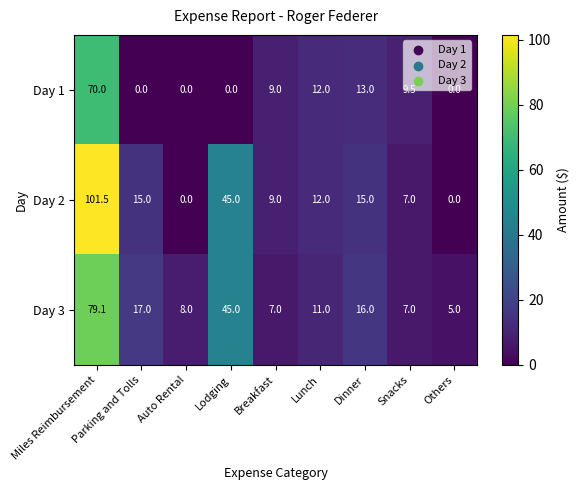

What is the highest value of the Day 1 series?

70.0